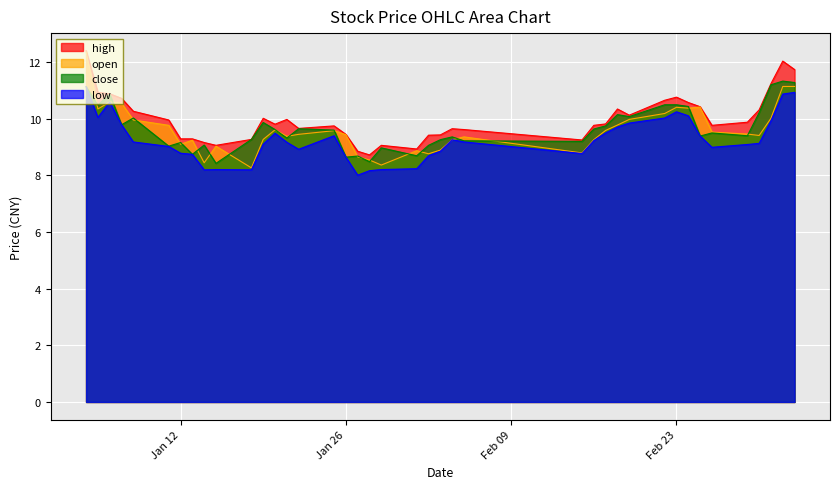

How many interior local peaks does the close series have?

12